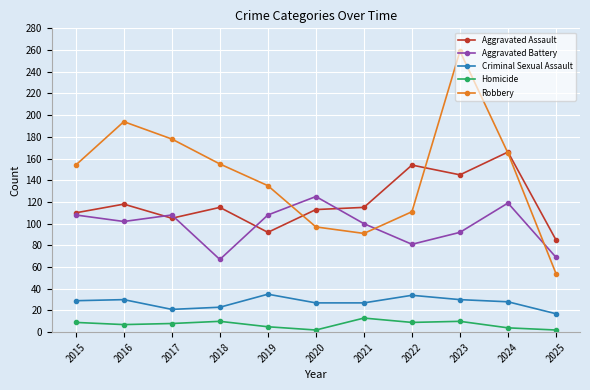

Which label corresponds to the largest value in the chart?

2023